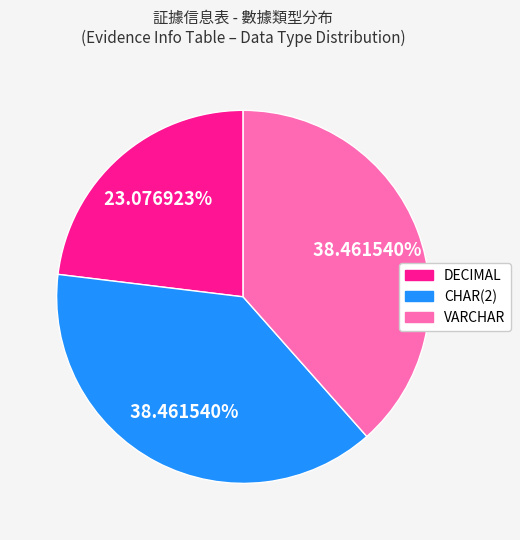

What is the smallest slice in the pie chart?

DECIMAL